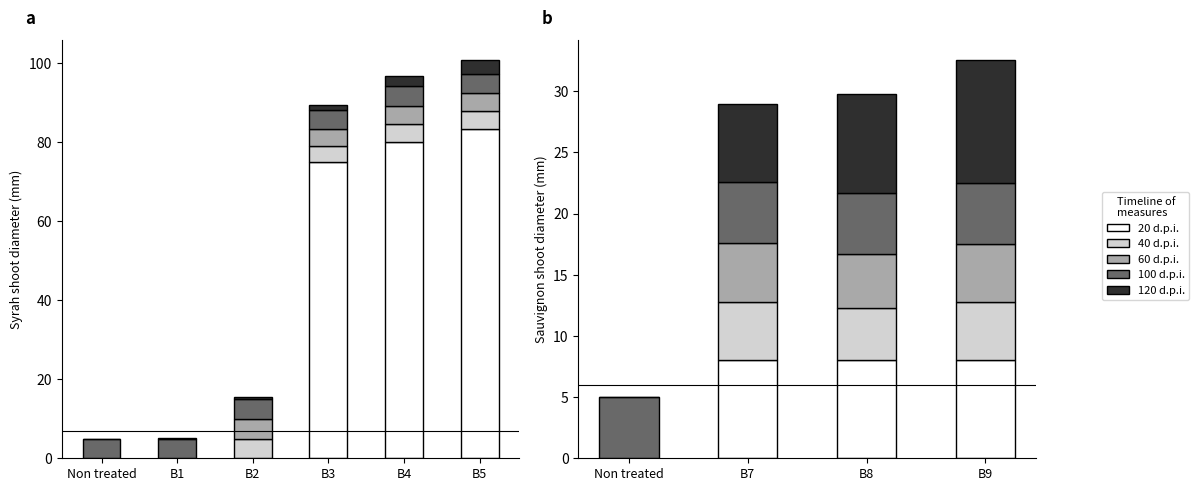

What are all the series names shown in the legend?

20 d.p.i., 40 d.p.i., 60 d.p.i., 100 d.p.i., 120 d.p.i.